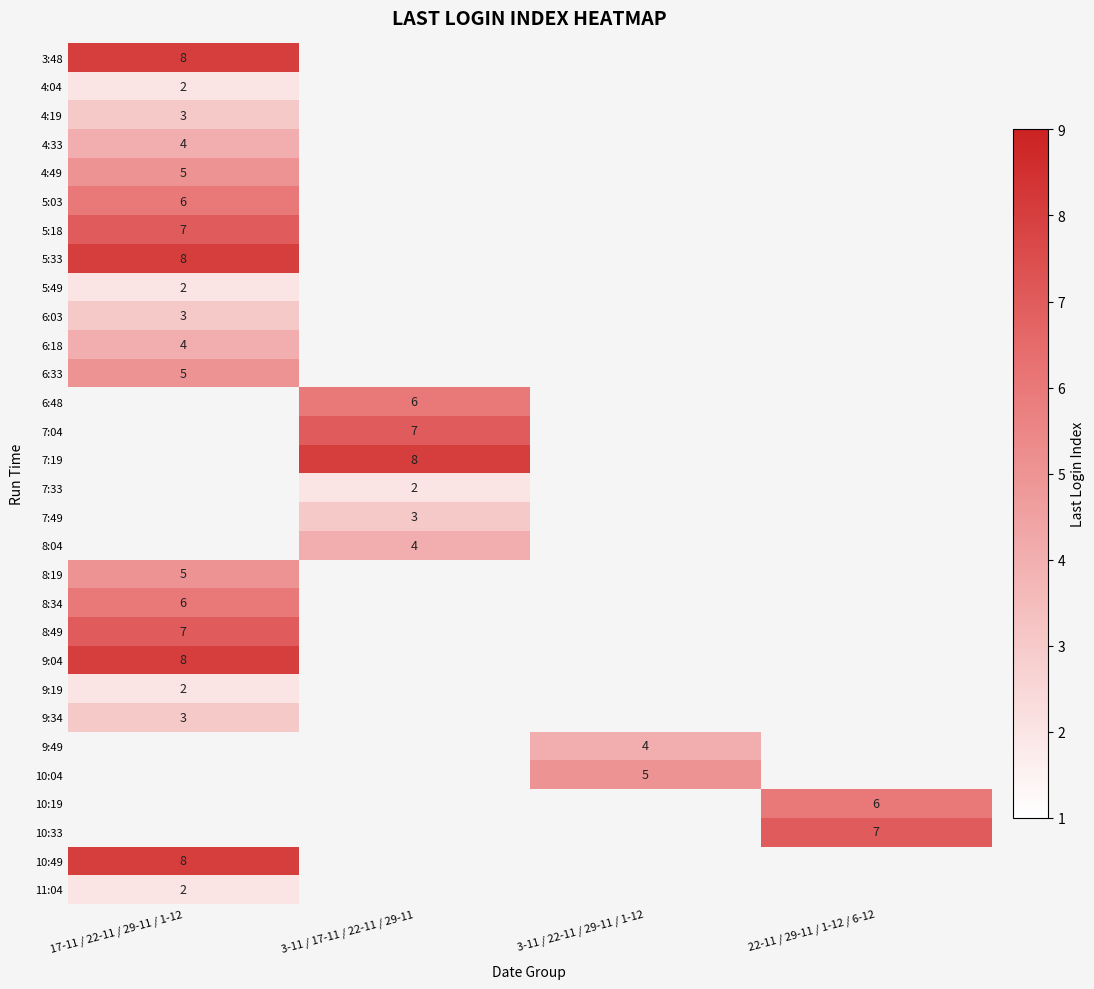

Is it true that 10:19 equals 6 at 22-11 / 29-11 / 1-12 / 6-12?

True